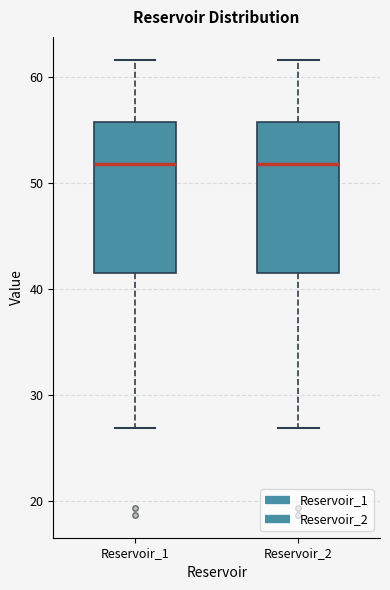

Reading left to right, transcribe this box plot: for each box, give where its median line is, the range the box spans, and where its two whiskers end, as read against the y-axis. The values are not printed on the chart, so give them approximately, as read against the axis.

Reservoir_1: median 52, box 41 to 56, whiskers 27 to 62
Reservoir_2: median 52, box 41 to 56, whiskers 27 to 62